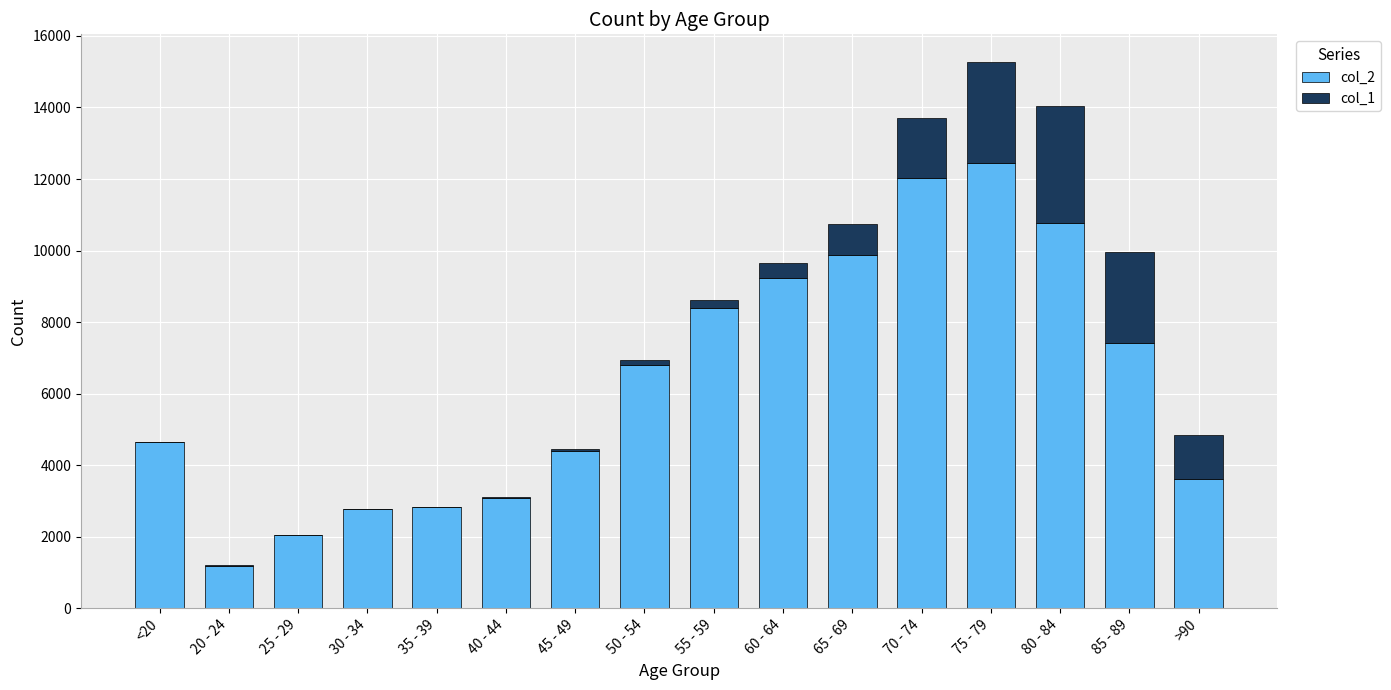

What are all the series names shown in the legend?

col_2, col_1